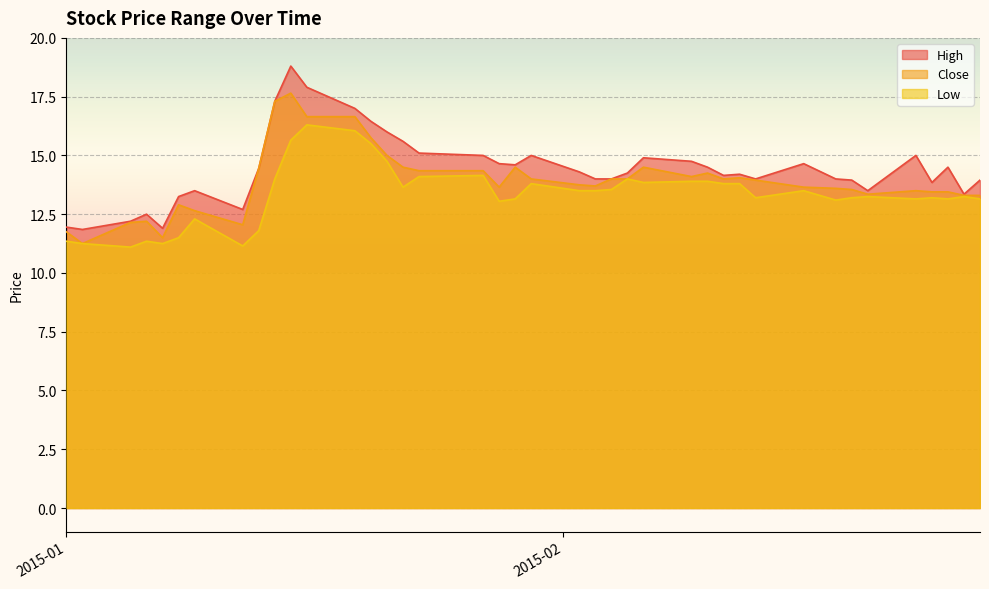

What is the highest value of the High series?

18.8